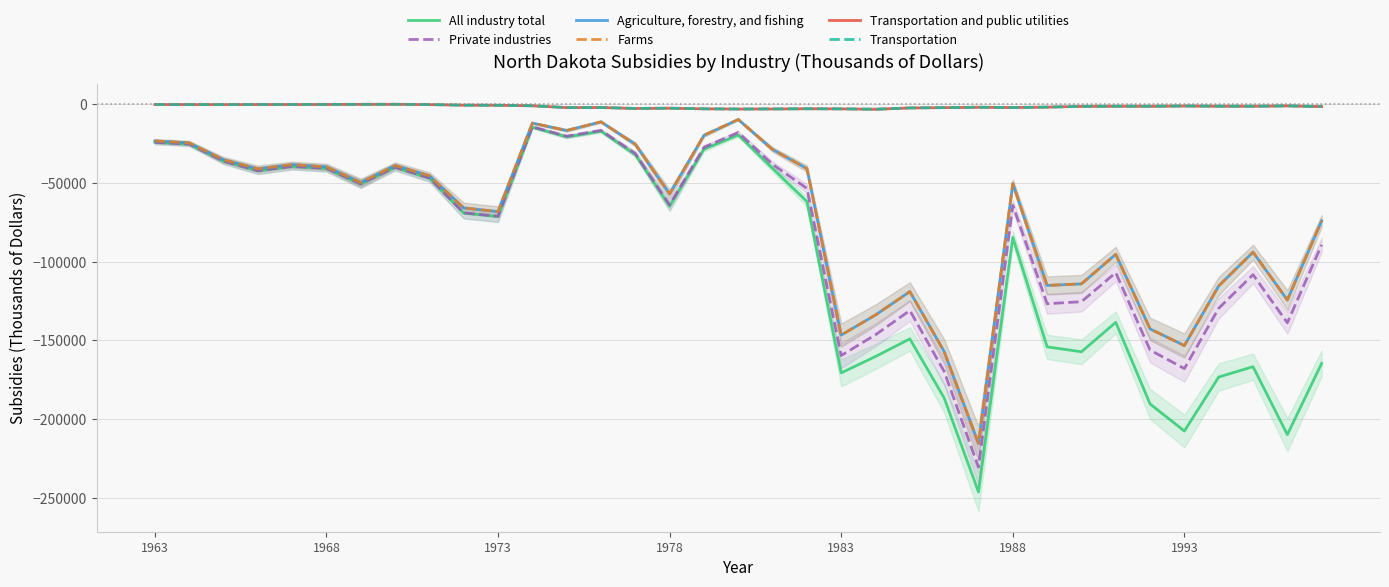

Which series has the largest total across all categories?

Transportation and public utilities